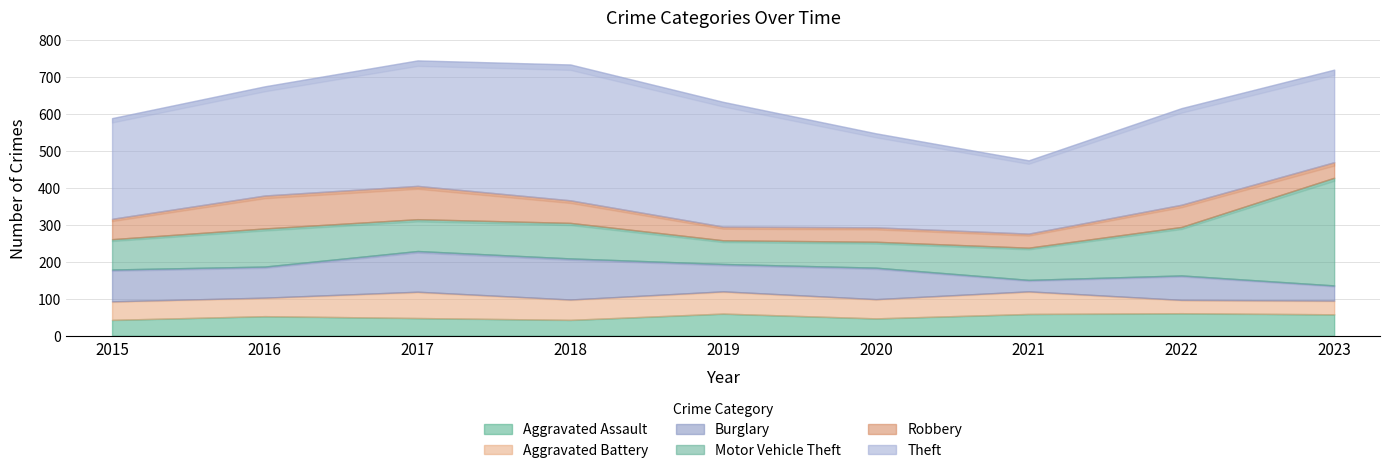

What is the difference between the maximum and minimum values in the Aggravated Battery series?

35